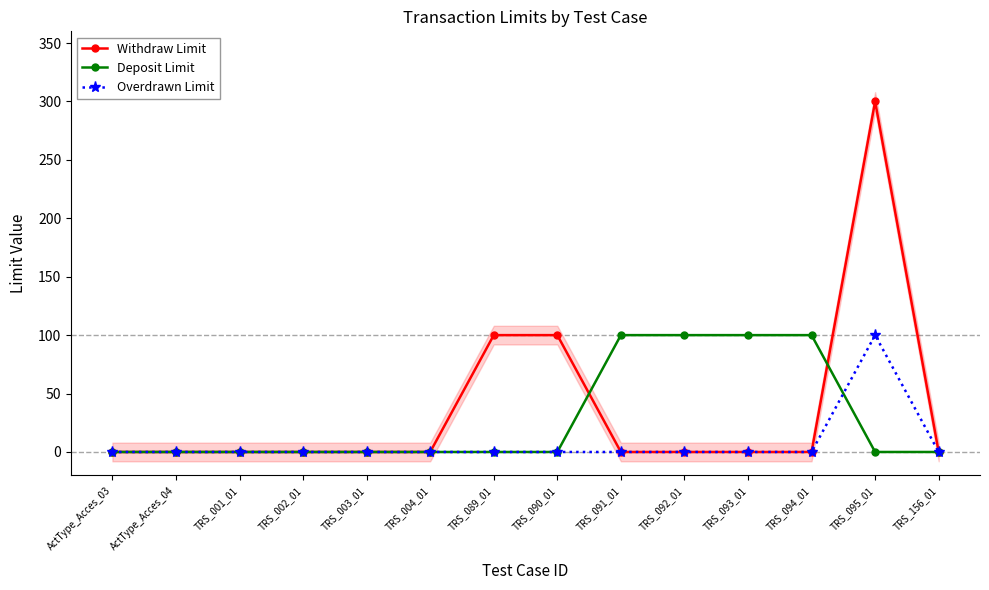

Rank the series by their maximum value, from highest to lowest.

Withdraw Limit, Deposit Limit, Overdrawn Limit